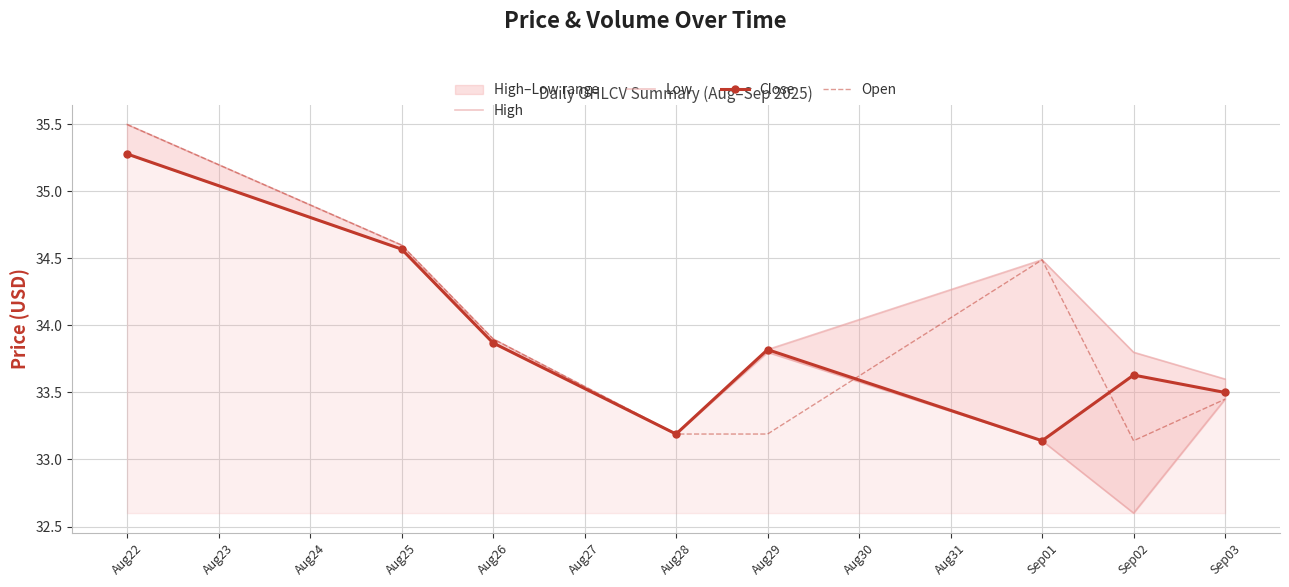

What is the highest value of the Close series?

35.3